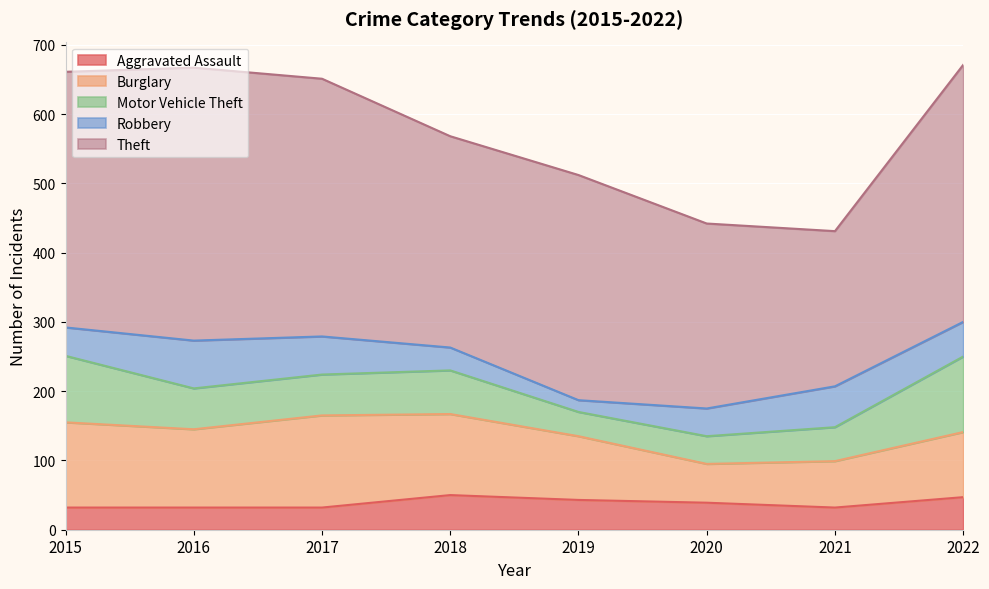

After their last crossing, which series has the higher values: Motor Vehicle Theft or Aggravated Assault?

Motor Vehicle Theft